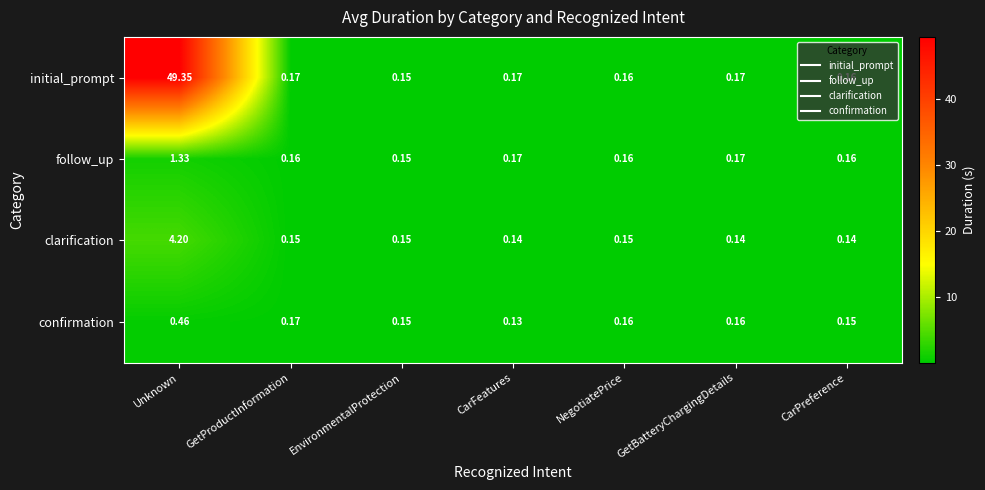

List the series in order of their peak value, lowest first.

confirmation, follow_up, clarification, initial_prompt